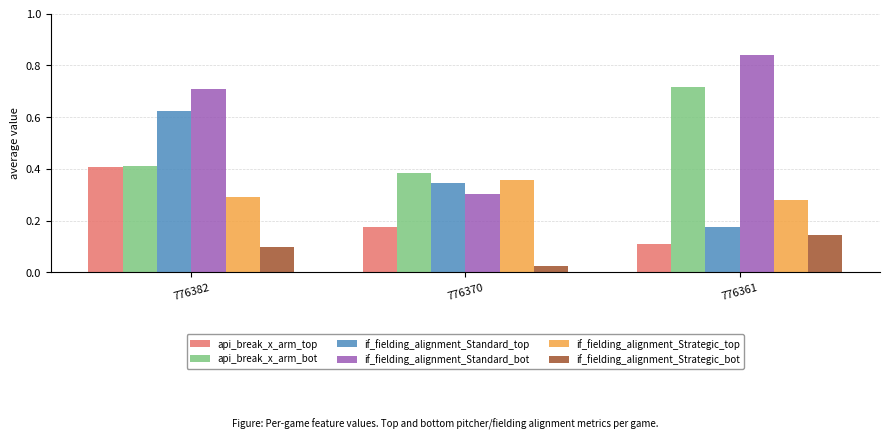

True or false: api_break_x_arm_top has a value of 0.2 at 776382.

False